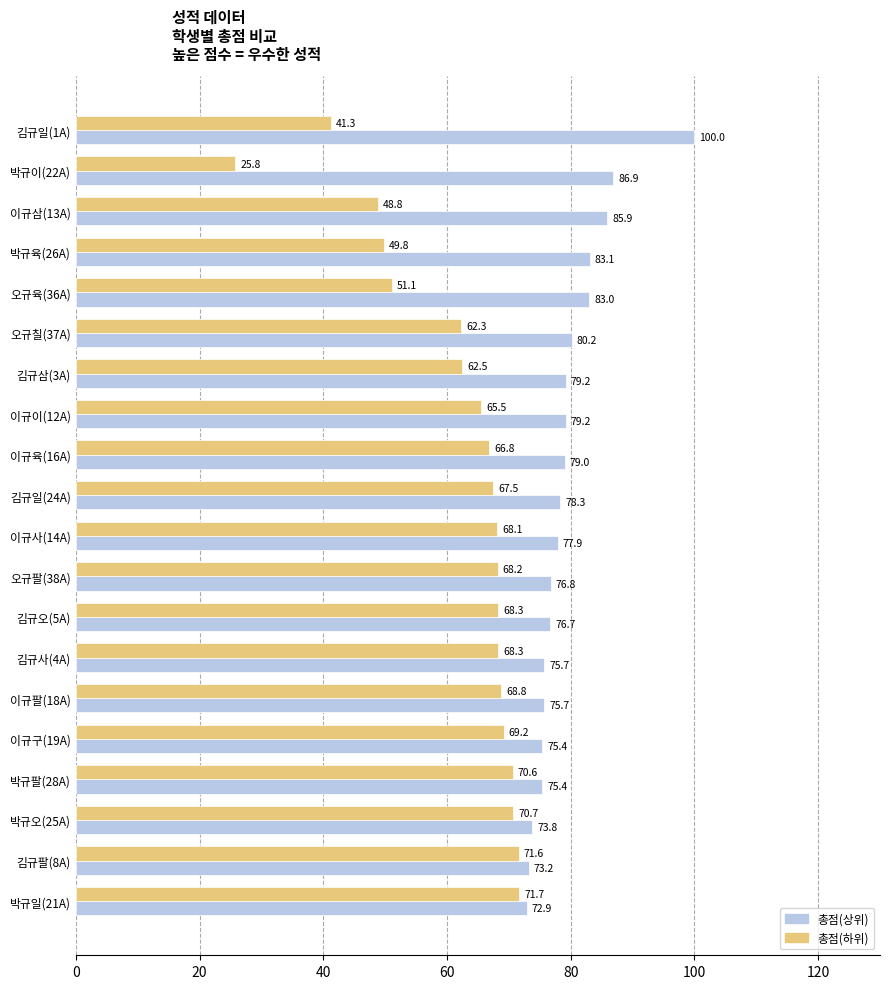

Is the value of 총점(상위) at 박규일(21A) greater than the value of 총점(하위) at 이규팔(18A)?

Yes